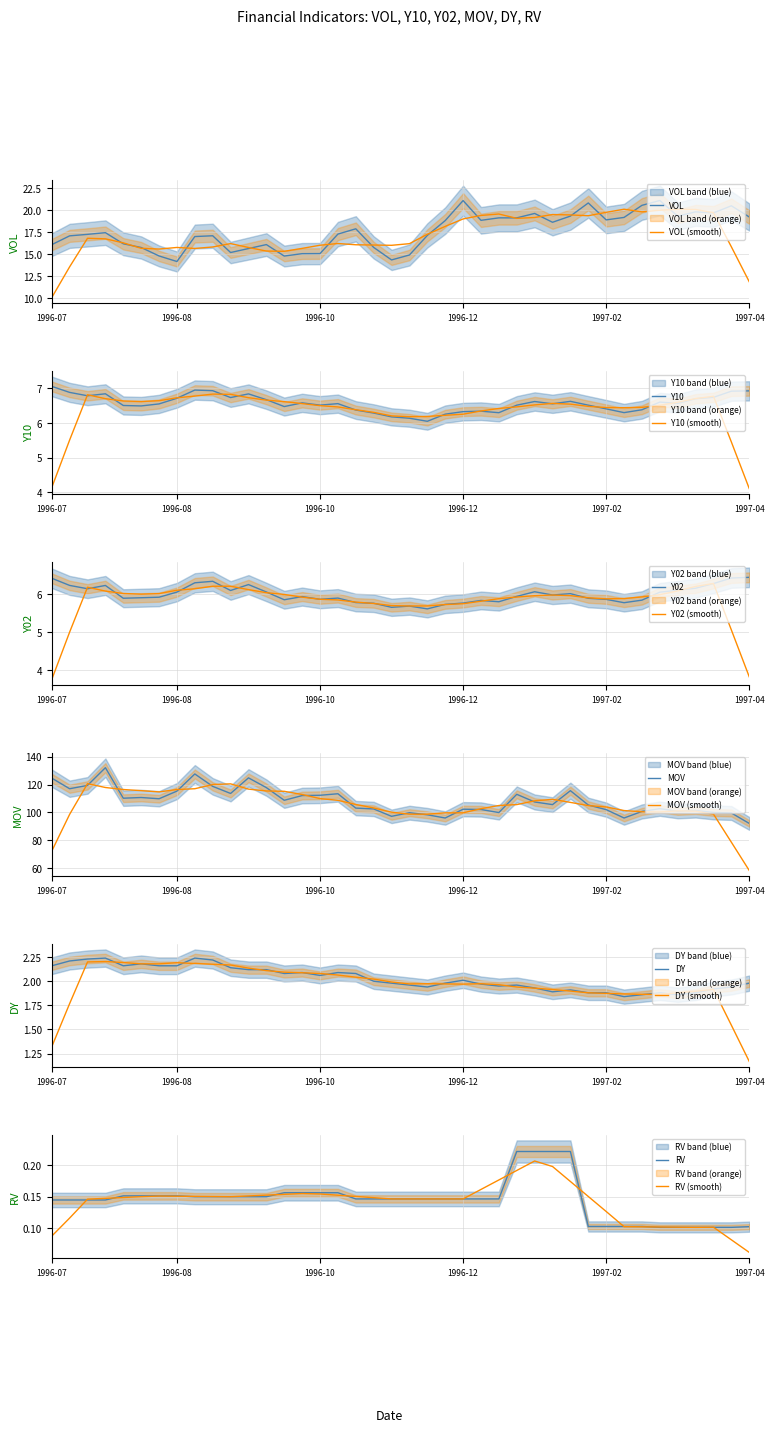

Reading right to left, extract all data points from this chart.

VOL: 19.2	20.5	19.7	19.8	19.3	21.1	20.6	19.2	18.9	20.8	19.3	18.6	19.6	19.1	19.1	18.9	21.1	18.8	17.1	14.9	14.4	15.8	17.9	17.3	15.1	15.1	14.8	16.1	15.7	15.2	17.1	17.0	14.2	14.8	15.8	16.2	17.4	17.3	17.1	16.1
Y10: 6.9	6.9	6.7	6.7	6.6	6.6	6.4	6.3	6.4	6.5	6.6	6.5	6.6	6.5	6.3	6.3	6.3	6.2	6.0	6.1	6.2	6.3	6.4	6.6	6.5	6.6	6.5	6.7	6.8	6.7	6.9	6.9	6.7	6.5	6.5	6.5	6.8	6.8	6.9	7.0
Y02: 6.4	6.4	6.3	6.1	6.1	6.0	5.8	5.8	5.9	5.9	6.0	6.0	6.1	5.9	5.8	5.8	5.8	5.7	5.6	5.7	5.6	5.8	5.8	5.9	5.9	5.9	5.8	6.0	6.2	6.1	6.3	6.3	6.0	5.9	5.9	5.9	6.2	6.1	6.2	6.4
MOV: 92.1	99.6	100.0	101.4	100.8	102.7	100.7	96.0	102.0	105.3	115.6	105.6	107.5	113.0	99.9	102.1	102.3	96.0	98.3	99.8	97.2	102.5	103.1	113.4	112.3	112.1	108.7	117.8	124.8	113.6	118.7	127.6	115.3	109.8	110.7	110.2	132.1	119.4	117.0	124.6
DY: 2.0	1.9	1.9	1.9	1.9	1.9	1.9	1.8	1.9	1.9	1.9	1.9	1.9	2.0	1.9	2.0	2.0	2.0	1.9	2.0	2.0	2.0	2.1	2.1	2.1	2.1	2.1	2.1	2.1	2.1	2.2	2.2	2.2	2.2	2.2	2.2	2.2	2.2	2.2	2.2
RV: 0.1	0.1	0.1	0.1	0.1	0.1	0.1	0.1	0.1	0.1	0.2	0.2	0.2	0.2	0.1	0.1	0.1	0.1	0.1	0.1	0.1	0.1	0.1	0.2	0.2	0.2	0.2	0.1	0.1	0.1	0.1	0.1	0.2	0.2	0.2	0.2	0.1	0.1	0.1	0.1